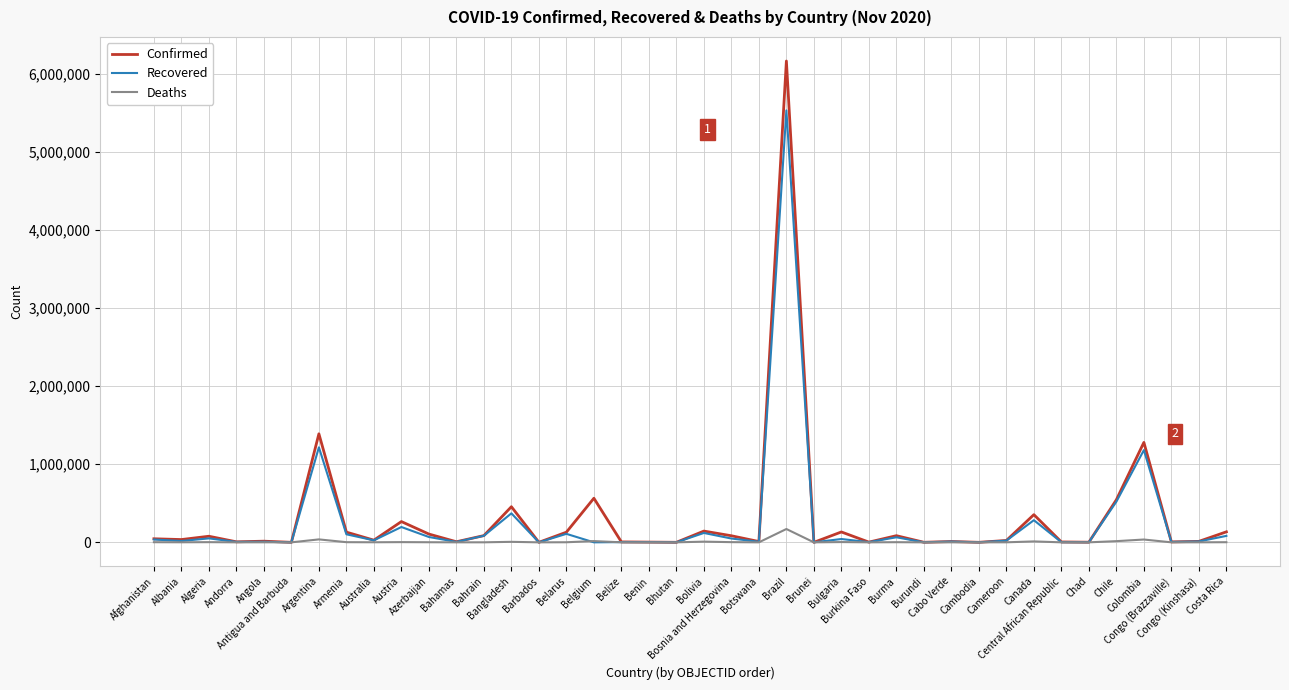

Rank the series by their maximum value, from lowest to highest.

Deaths, Recovered, Confirmed